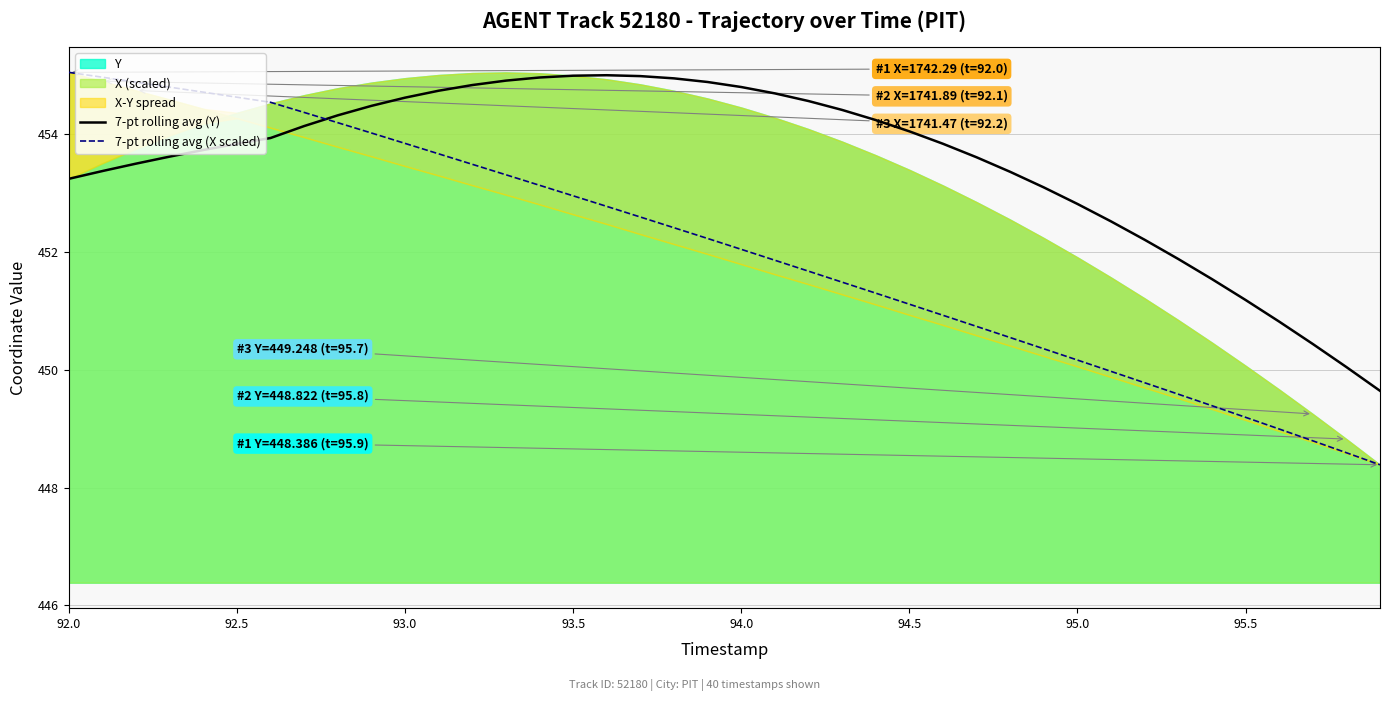

How many values in the 7-pt rolling avg (X scaled) series exceed 452?

21